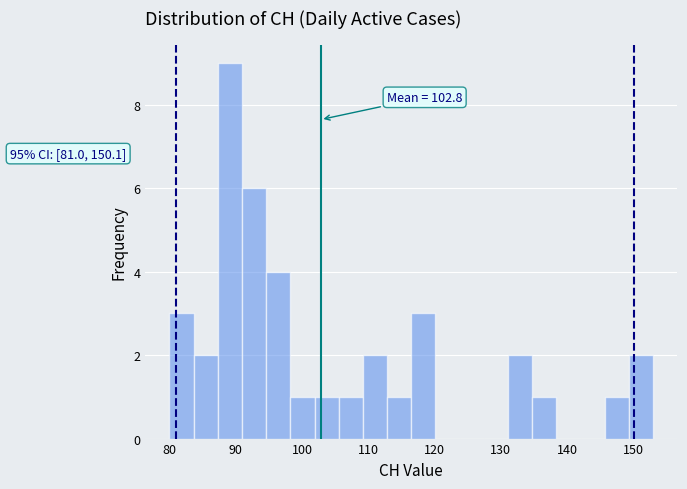

Around what value on the x-axis is the tallest bar? Give the approximate position of its centre, as read against the axis.

89